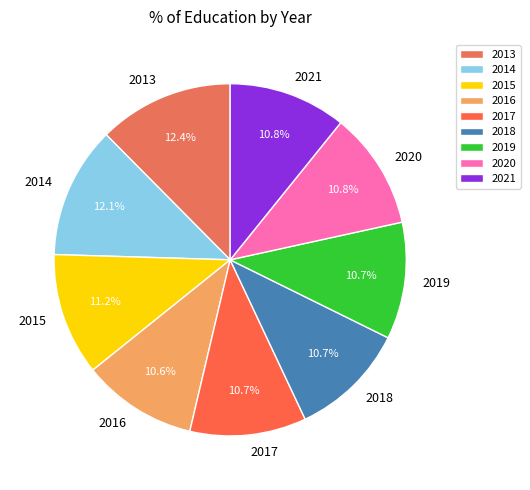

What is the total percentage of 2013 and 2020?

23.2%